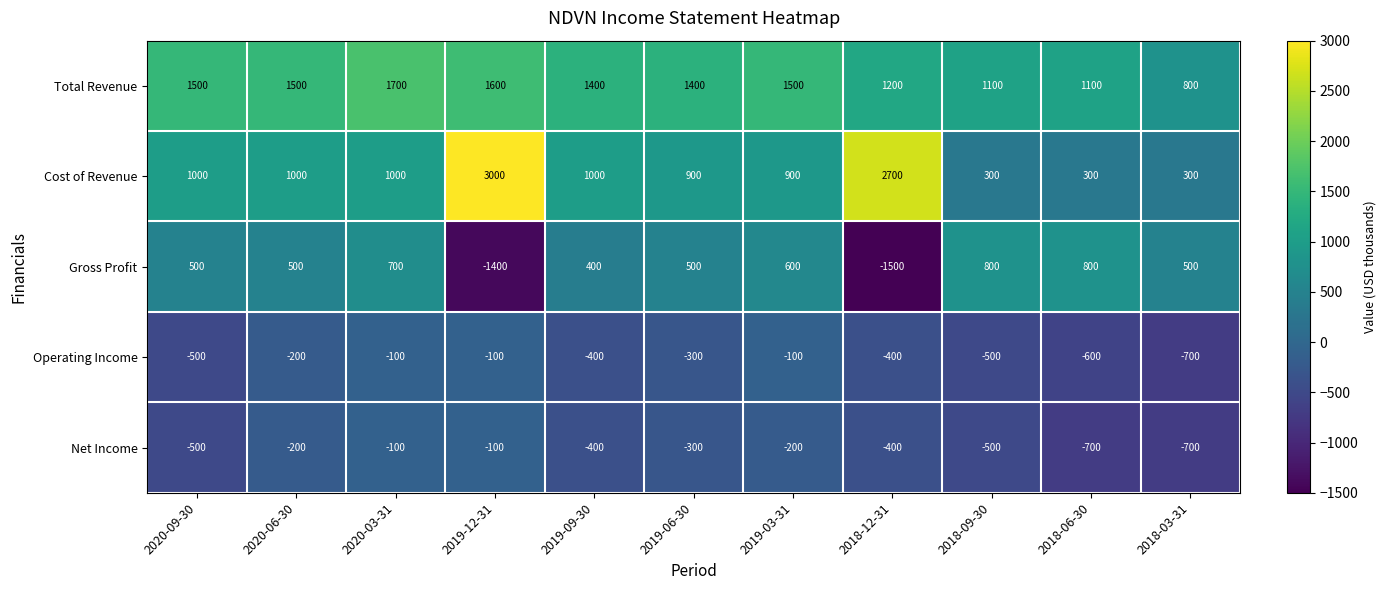

What is the maximum value shown in the chart?

3000